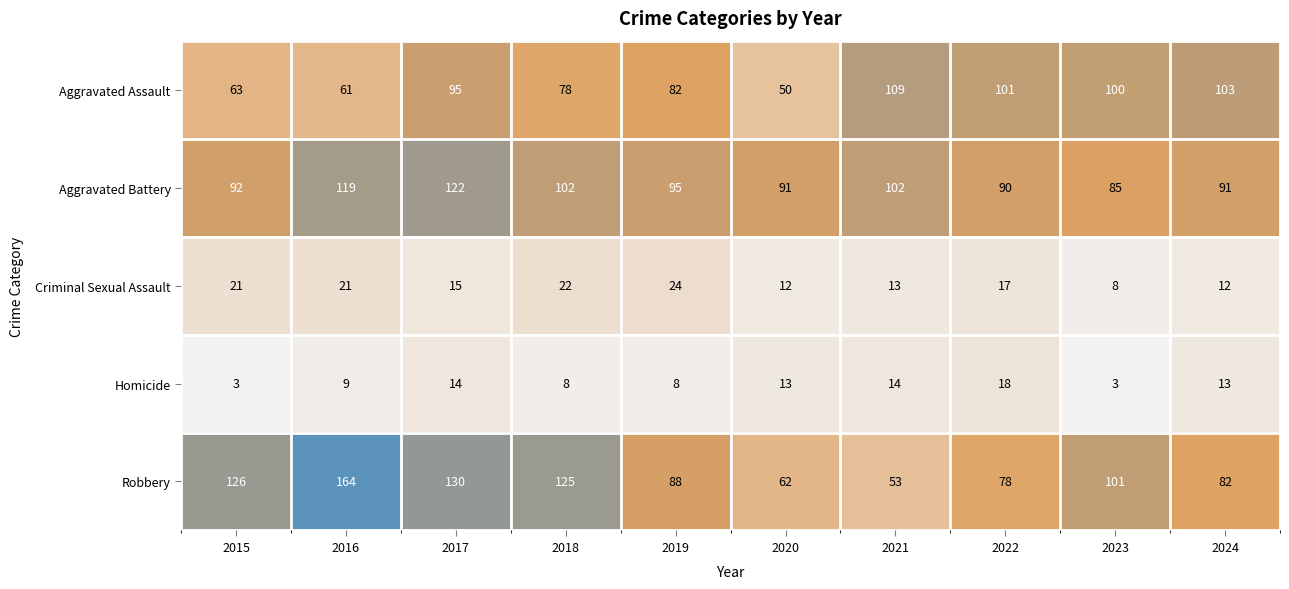

Which series has the widest spread of values?

Robbery